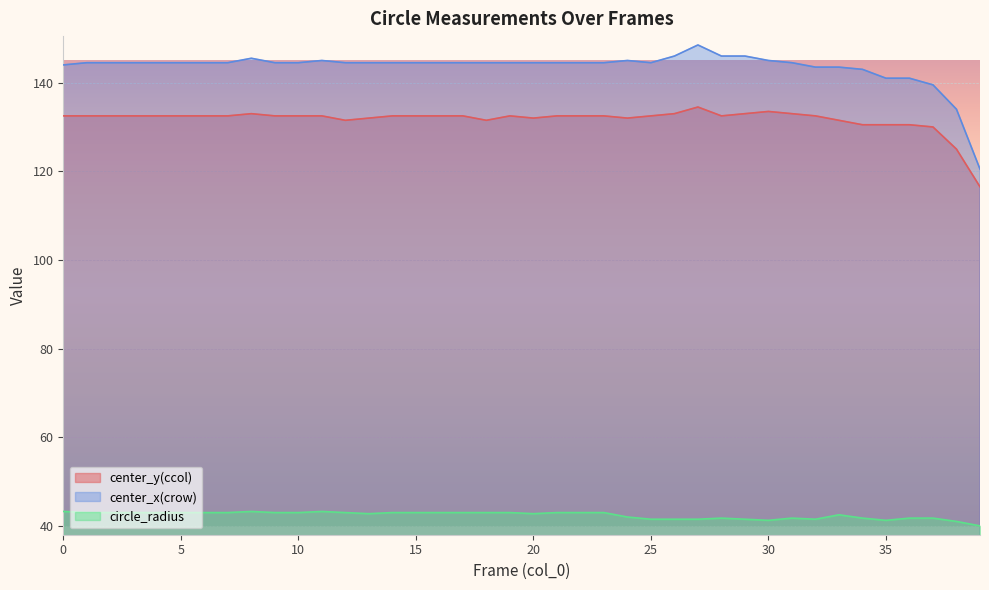

Rank the categories by circle_radius value from highest to lowest.

11, 8, 0, 5, 2, 9, 21, 14, 19, 7, 22, 1, 15, 6, 3, 17, 10, 4, 16, 18, 12, 23, 13, 20, 33, 24, 36, 34, 31, 37, 28, 32, 26, 27, 29, 25, 30, 35, 38, 39